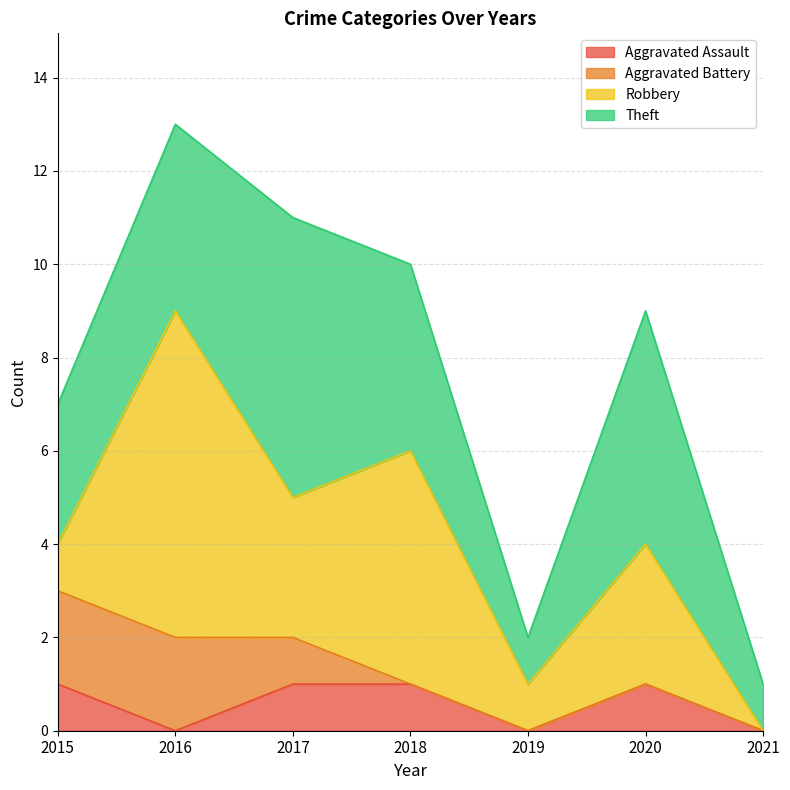

The Theft series shows 8 at 2017. True or false?

False